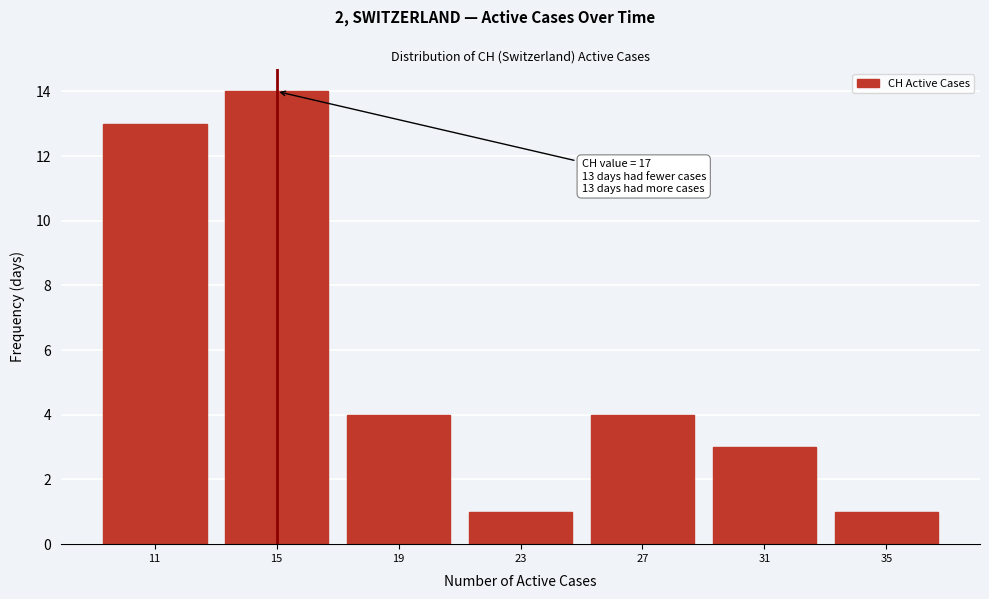

Reading right to left, what are all the values shown in this chart?

1	3	4	1	4	14	13